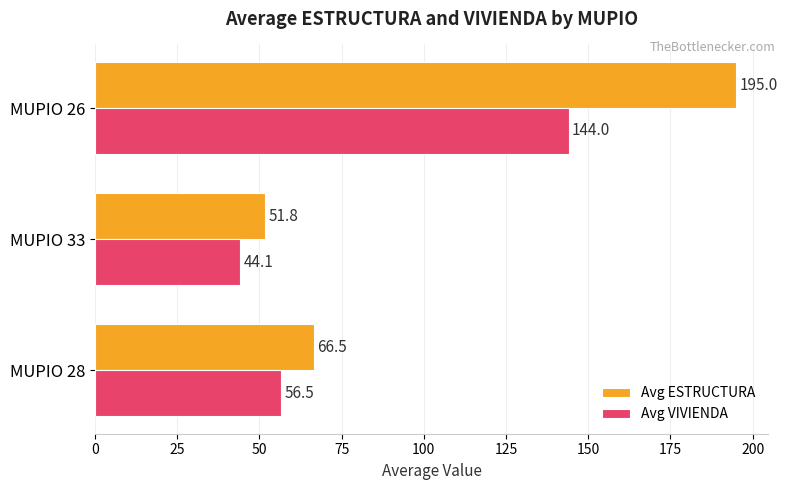

What are all the series names shown in the legend?

Avg ESTRUCTURA, Avg VIVIENDA